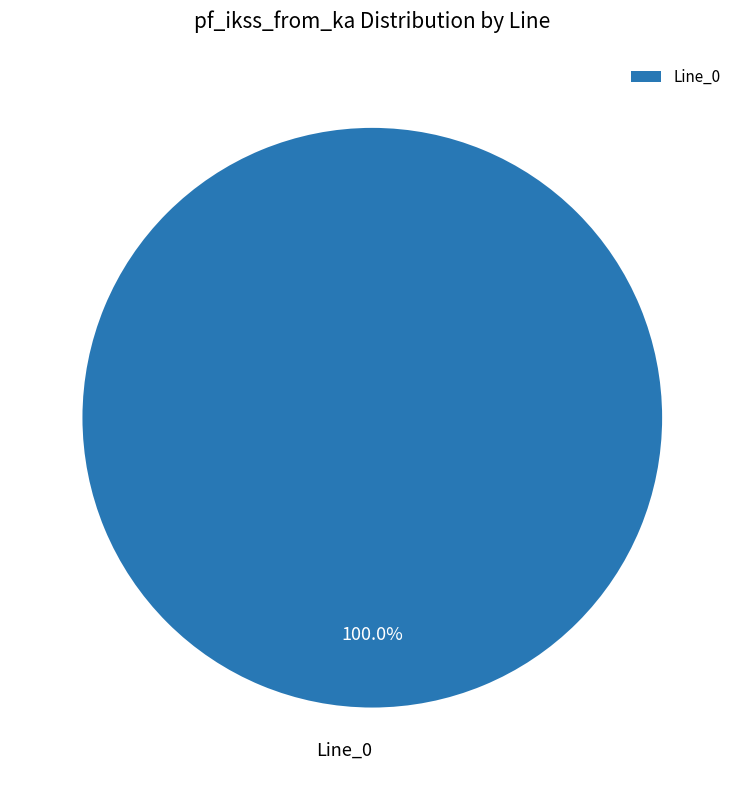

How many slices are in this pie chart?

1